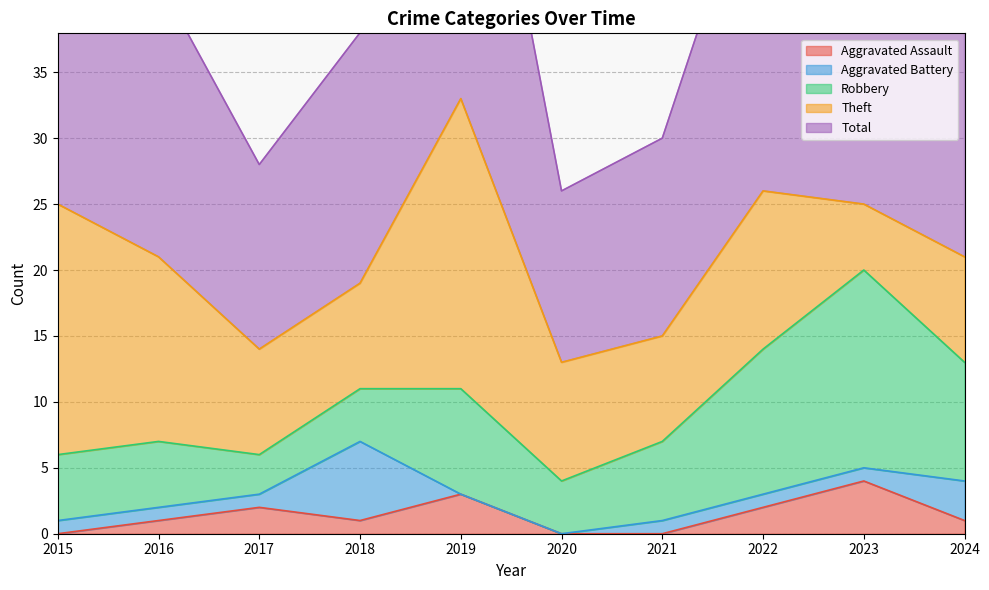

What are all the series names shown in the legend?

Aggravated Assault, Aggravated Battery, Robbery, Theft, Total